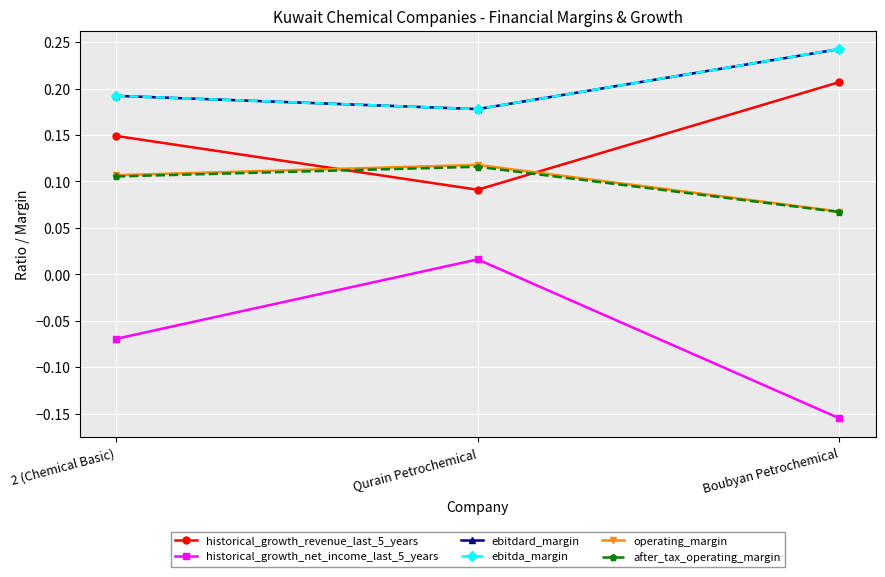

Is this an area chart (filled region under the line)?

No